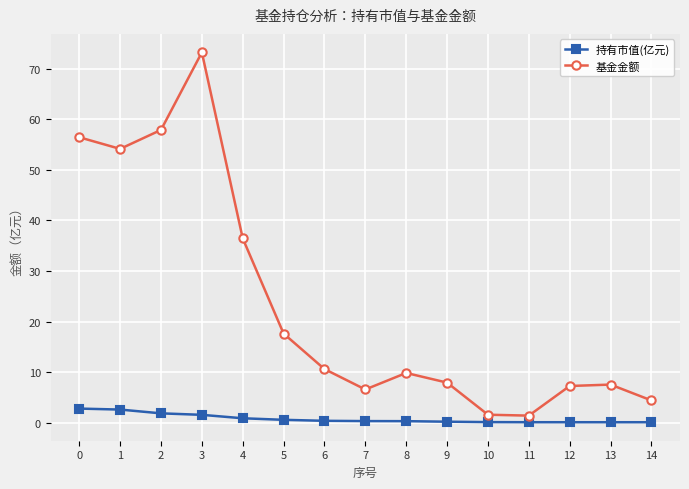

List the series in order of their peak value, highest first.

基金金额, 持有市值(亿元)